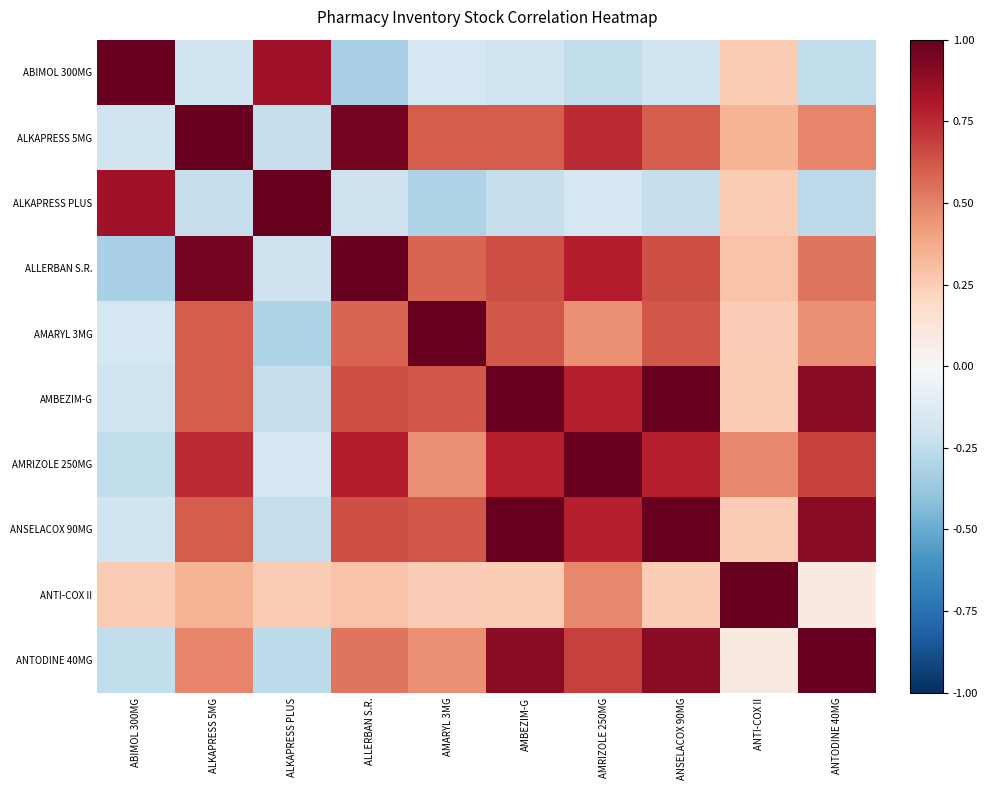

Which has a higher value, ALLERBAN S.R. or ALKAPRESS 5MG?

ALKAPRESS 5MG